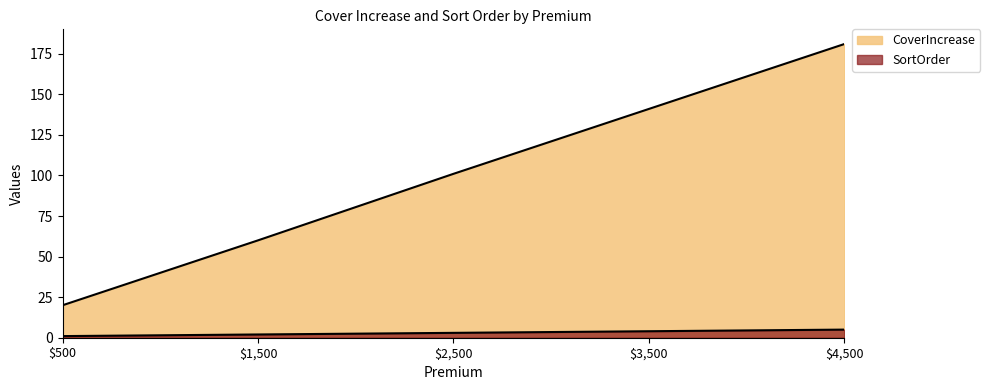

Reading left to right, what are all the values shown in this chart?

CoverIncrease: $500=20	$1,500=60	$2,500=101	$3,500=141	$4,500=181
SortOrder: $500=1	$1,500=2	$2,500=3	$3,500=4	$4,500=5